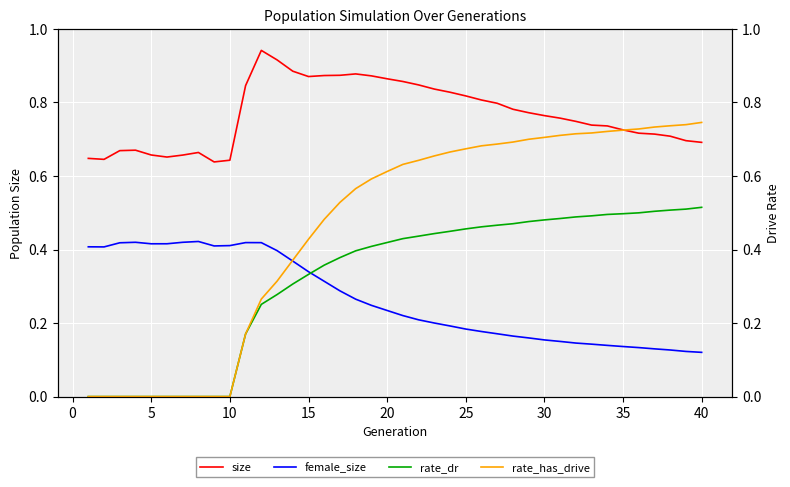

True or false: size and female_size intersect in this chart.

False